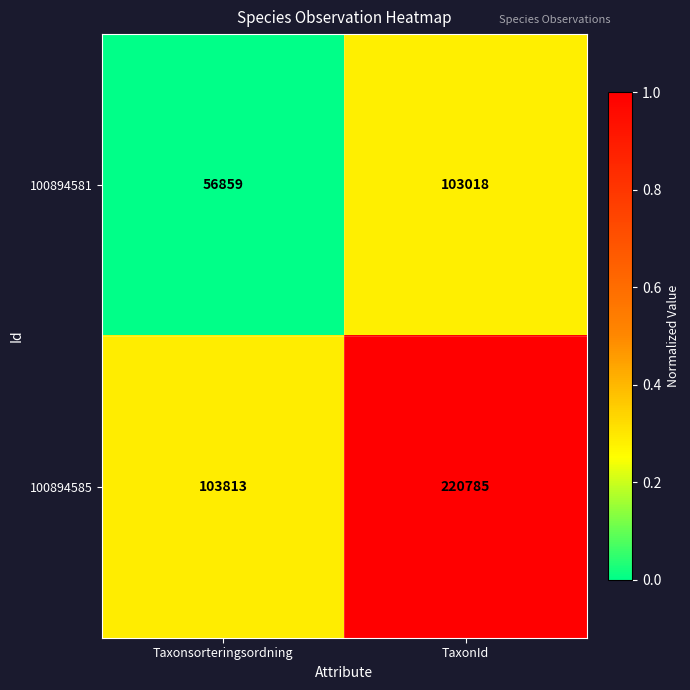

What is the sum of all 100894581 values?

159877